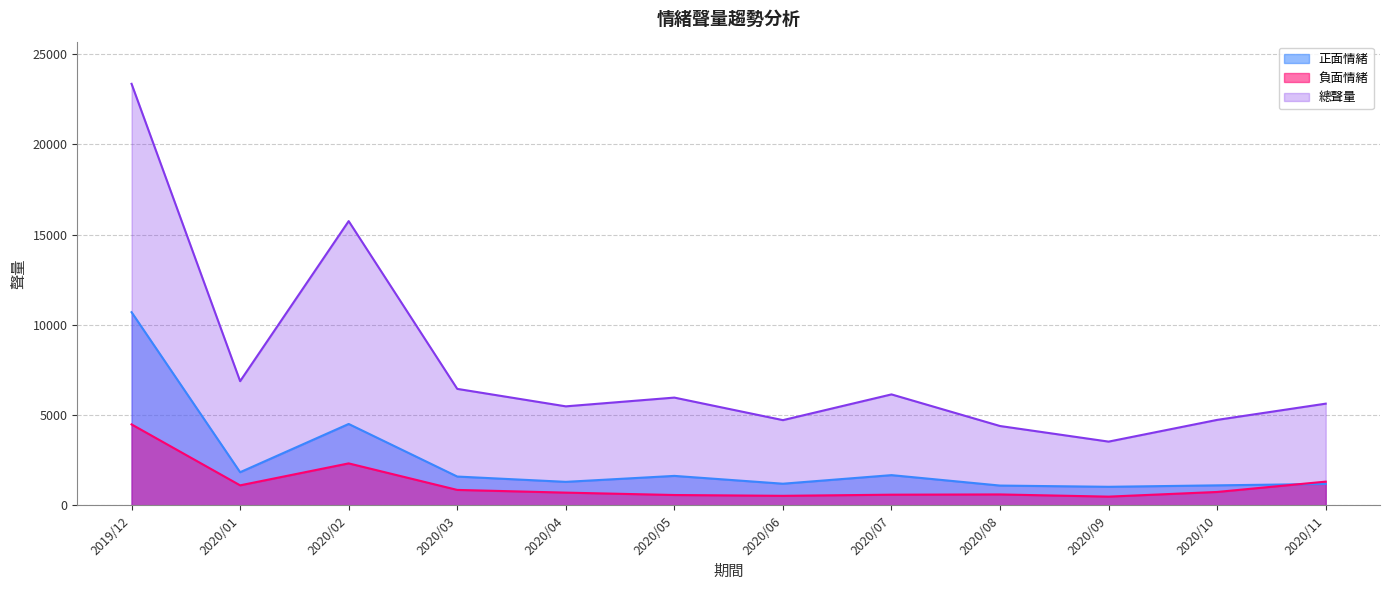

At which category does the chart reach its peak across all series?

2019/12